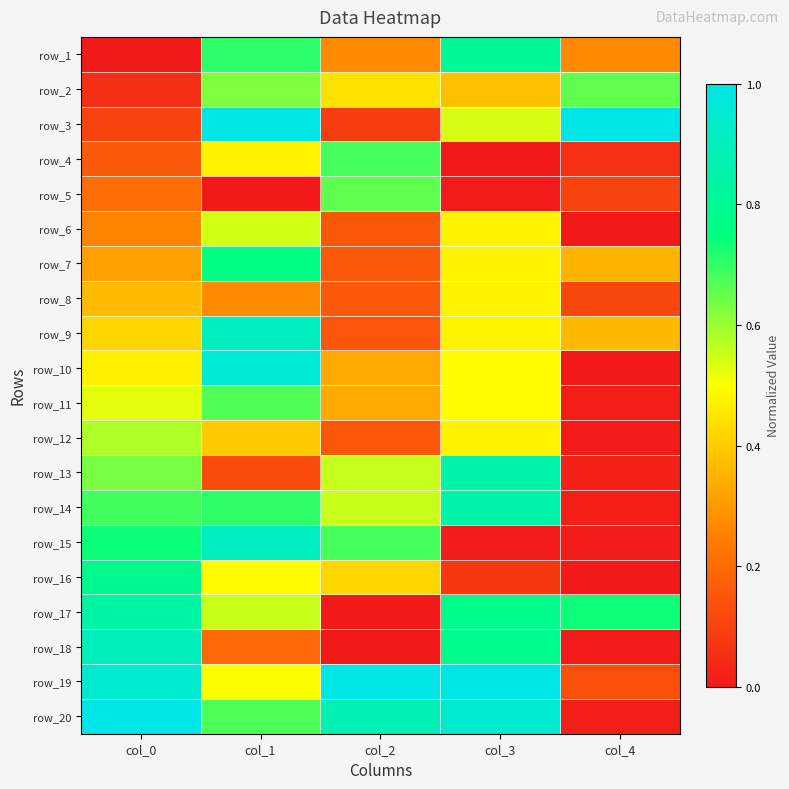

Count the number of categories in the chart.

5